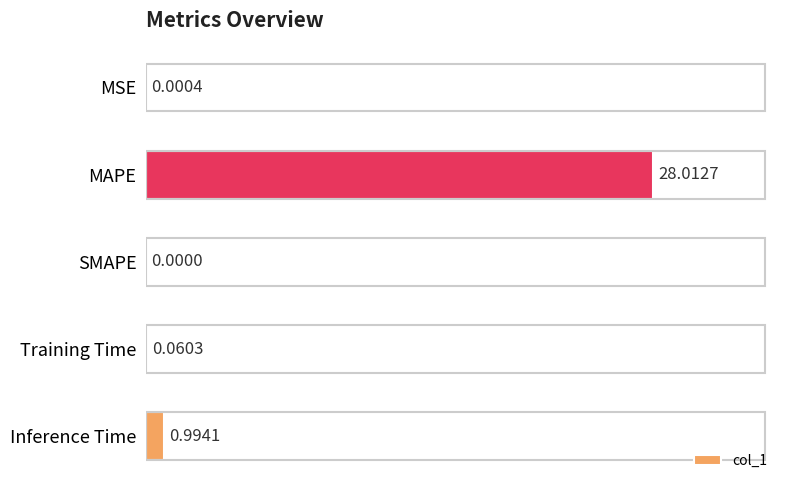

Which category has the highest value across all series?

MAPE